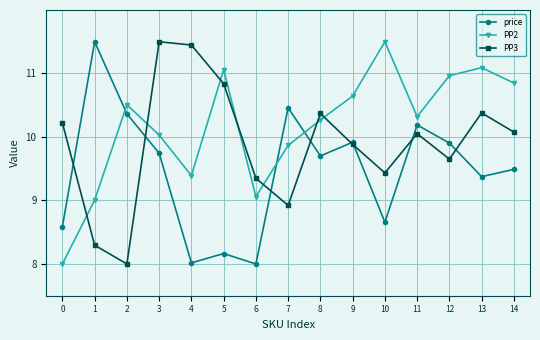

What is the minimum value for PP2?

8.0